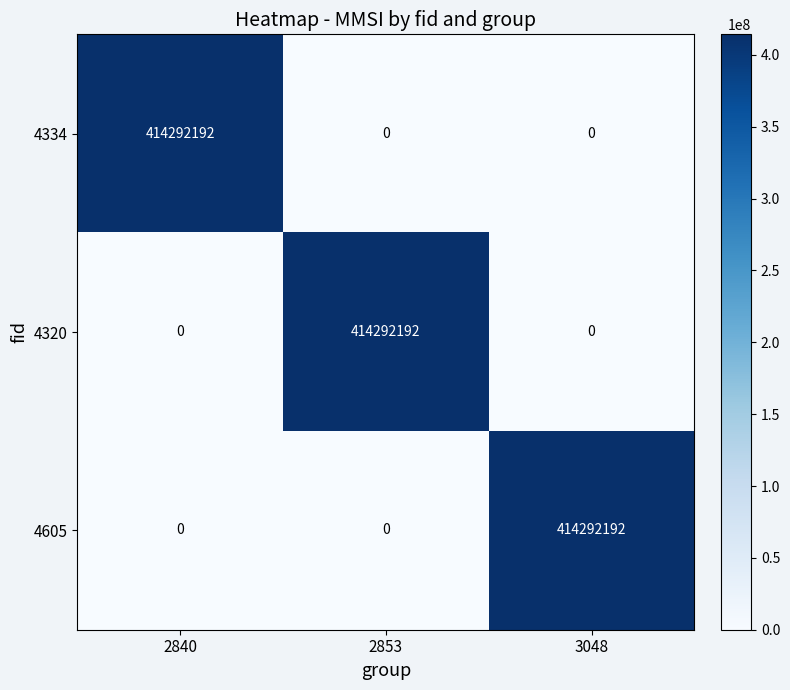

Count the 4320 values in the range 0 to 414292192.

3